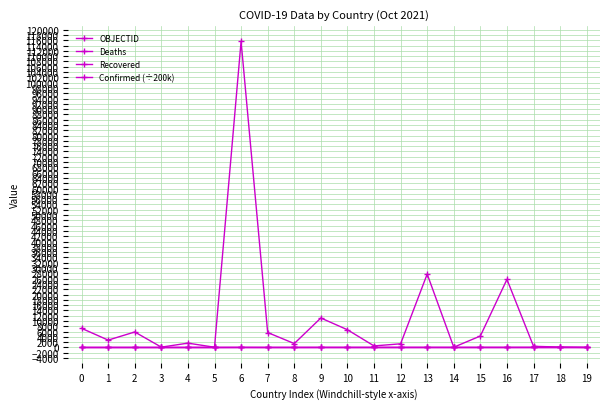

Does the chart display data point markers on the line(s)?

Yes